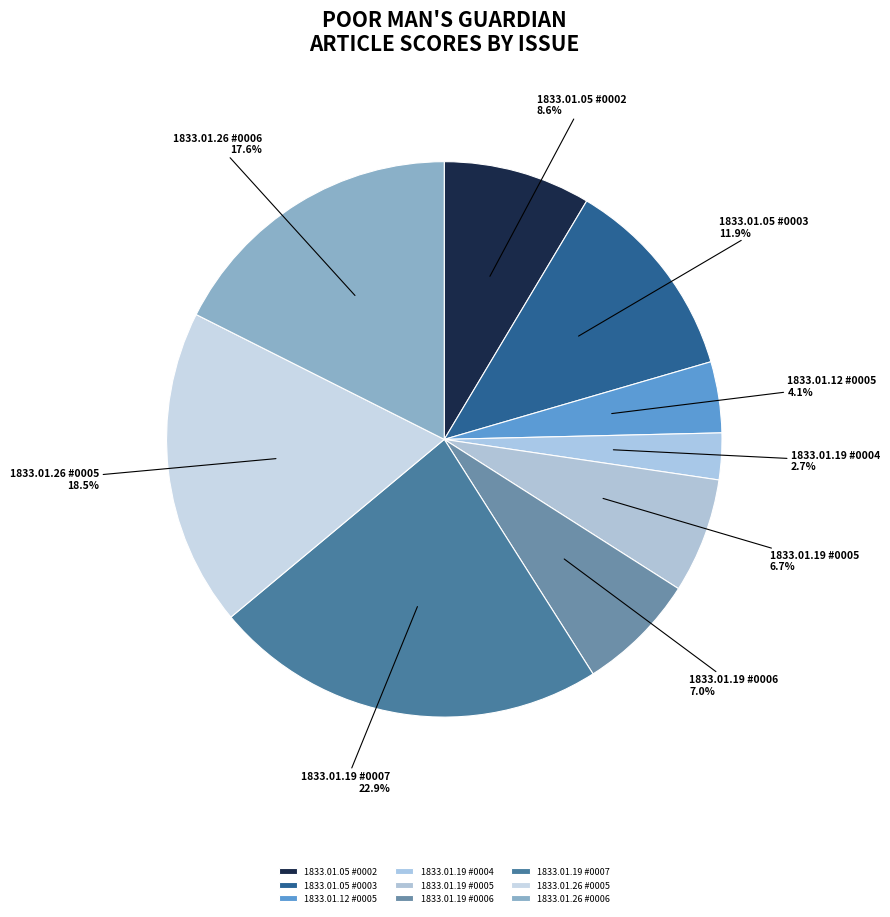

How many slices are in this pie chart?

9